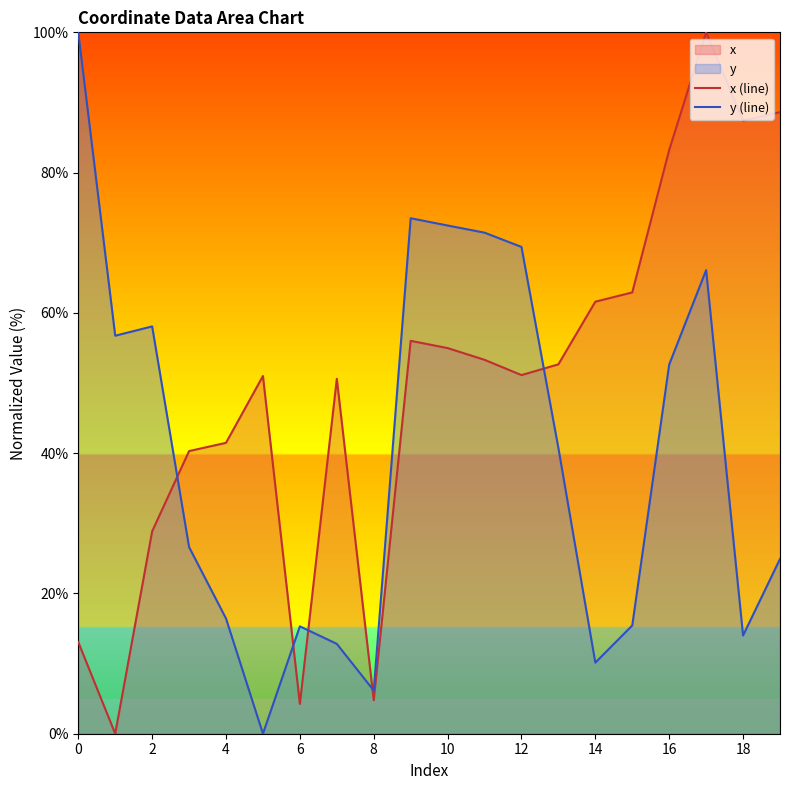

True or false: y (line) and x (line) intersect in this chart.

True